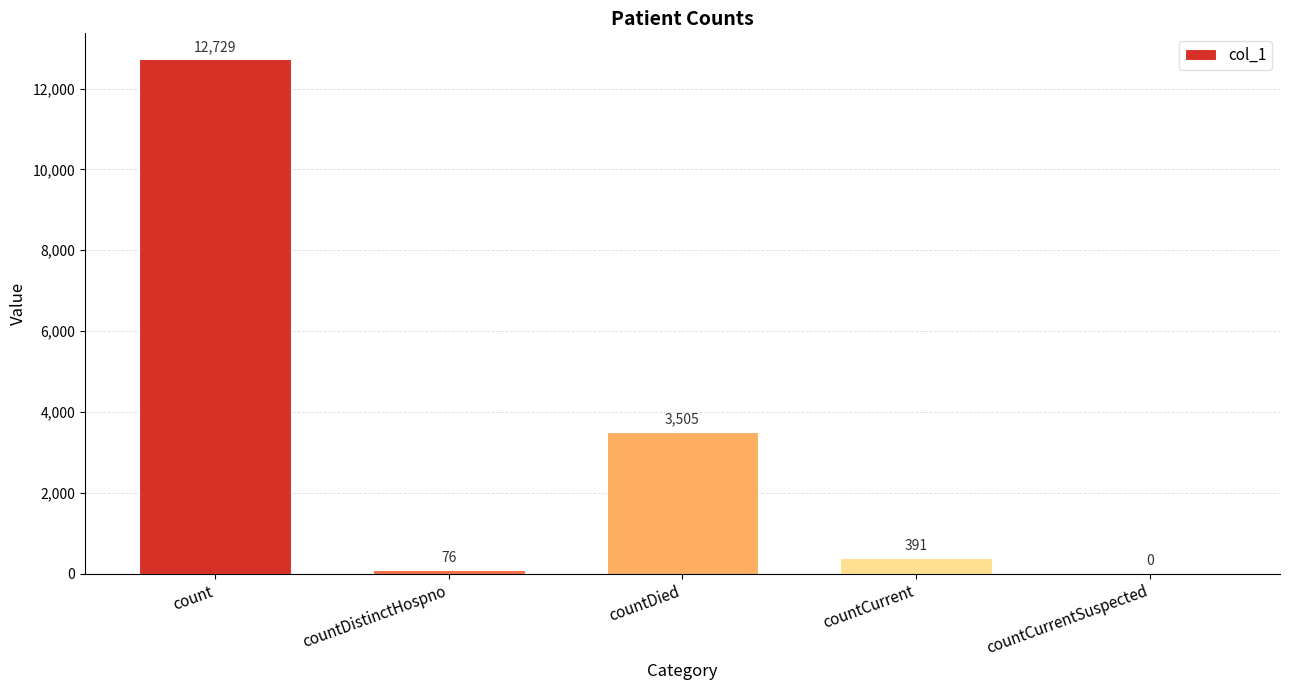

Which has a higher value, countDistinctHospno or countCurrent?

countCurrent